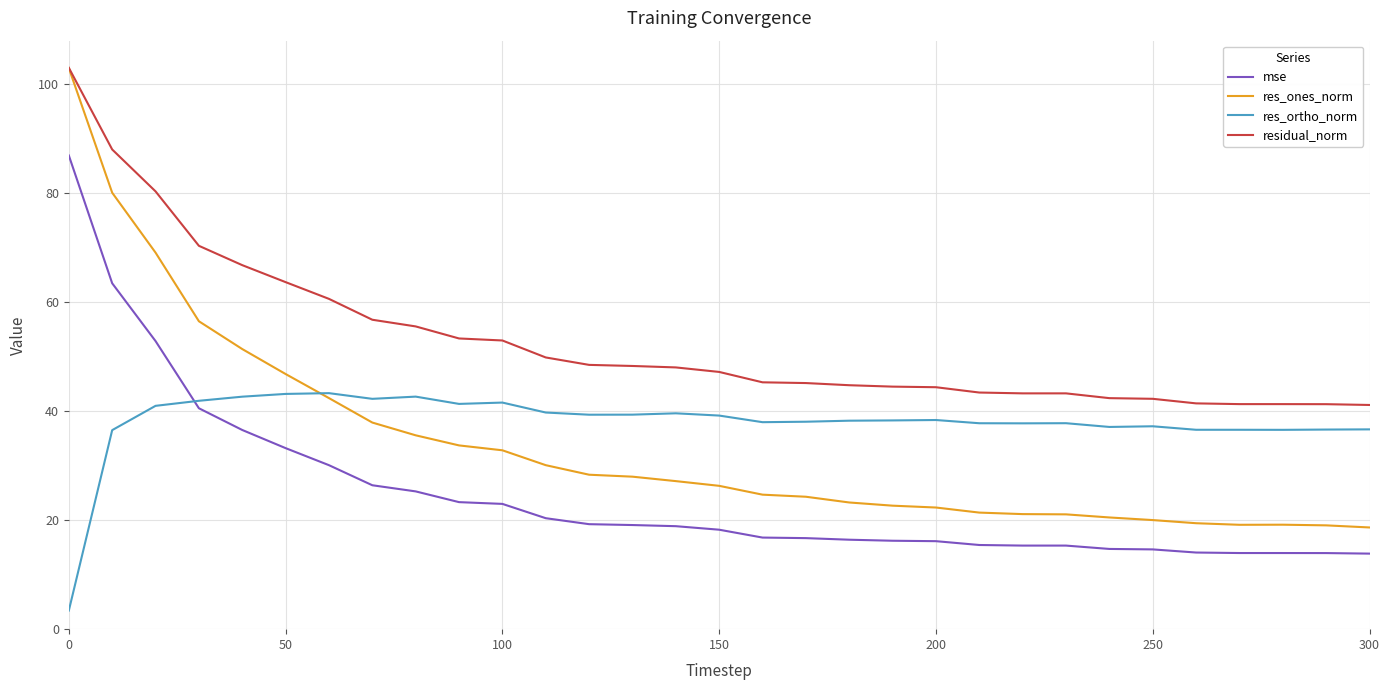

Rank the series by their average value, from lowest to highest.

mse, res_ones_norm, res_ortho_norm, residual_norm